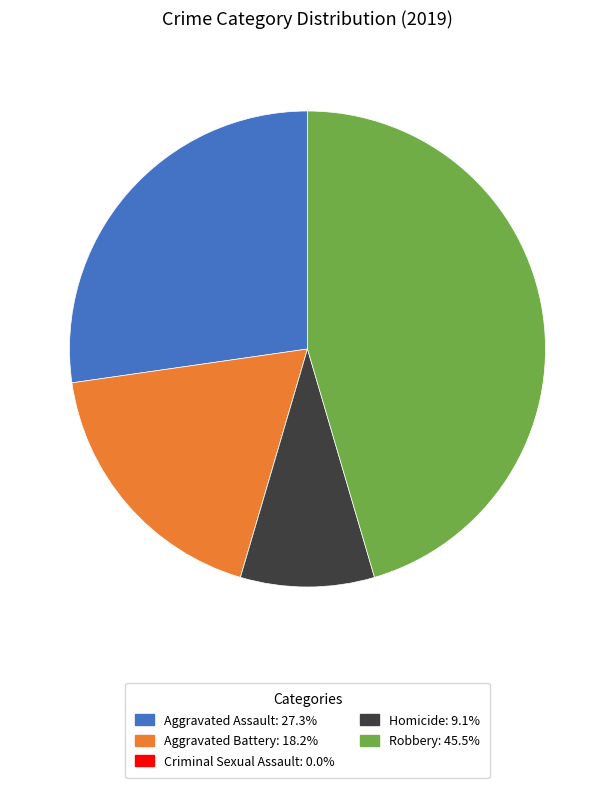

Is Homicide the majority of the pie?

No